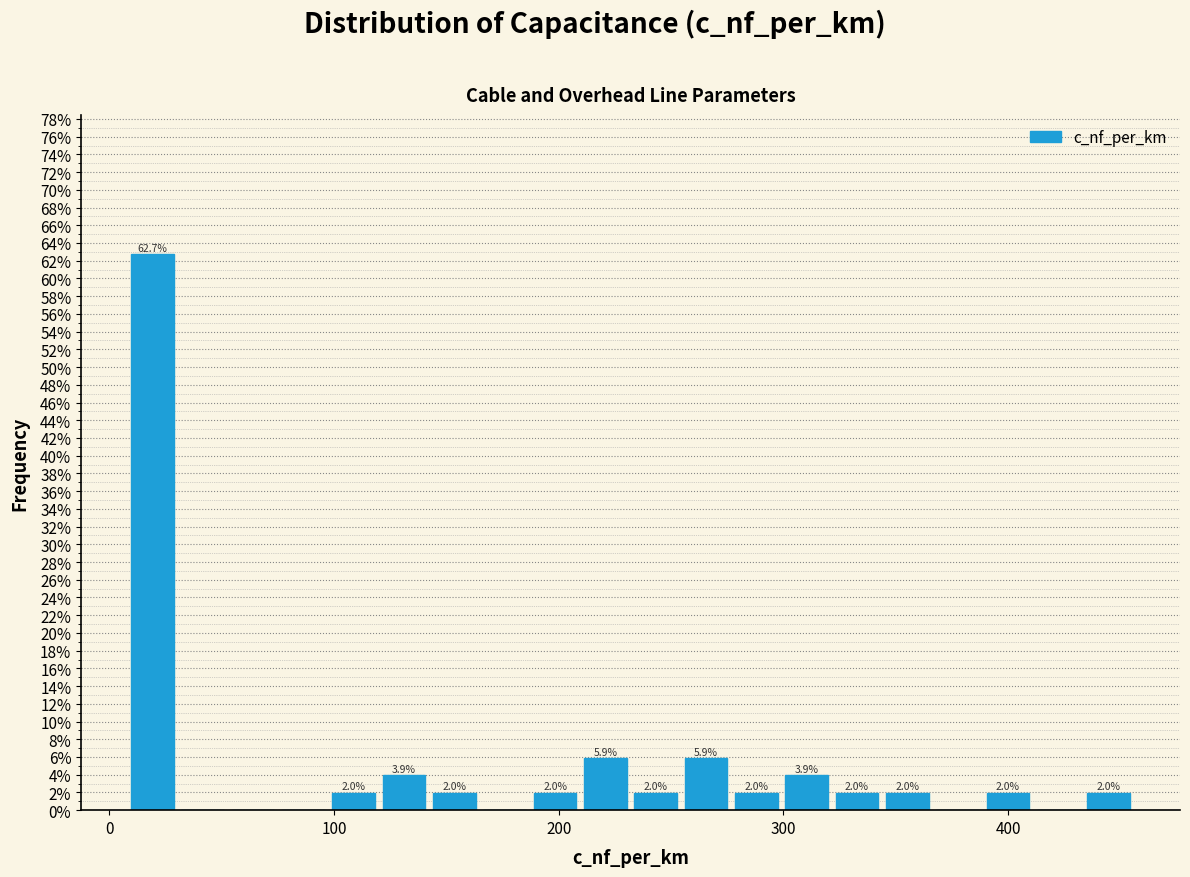

Around what value on the x-axis is the tallest bar? Give the approximate position of its centre, as read against the axis.

20